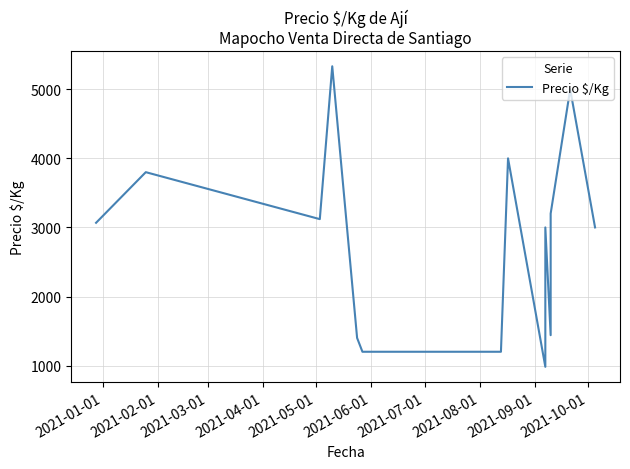

What is the smallest value displayed?

982